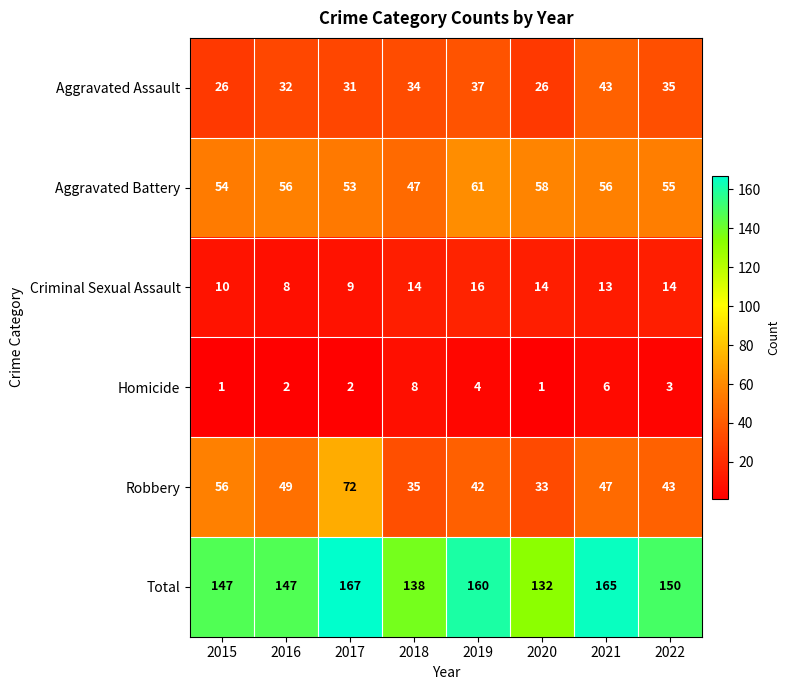

Is the value of Aggravated Battery at 2015 greater than the value of Robbery at 2017?

No